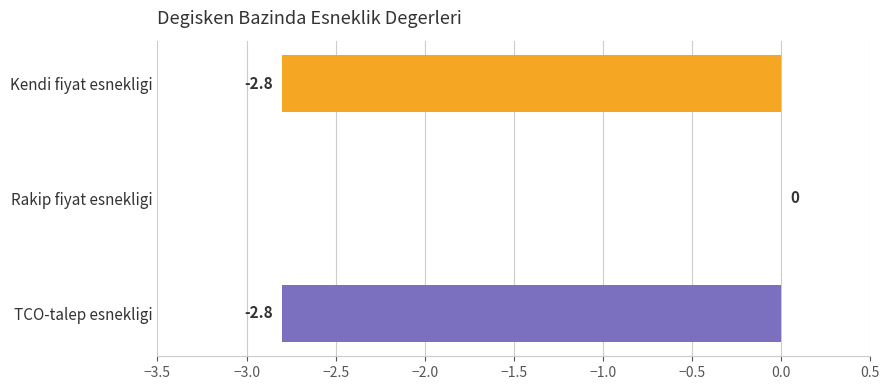

What is the sum of the values at Kendi fiyat esnekligi and Rakip fiyat esnekligi?

-2.8